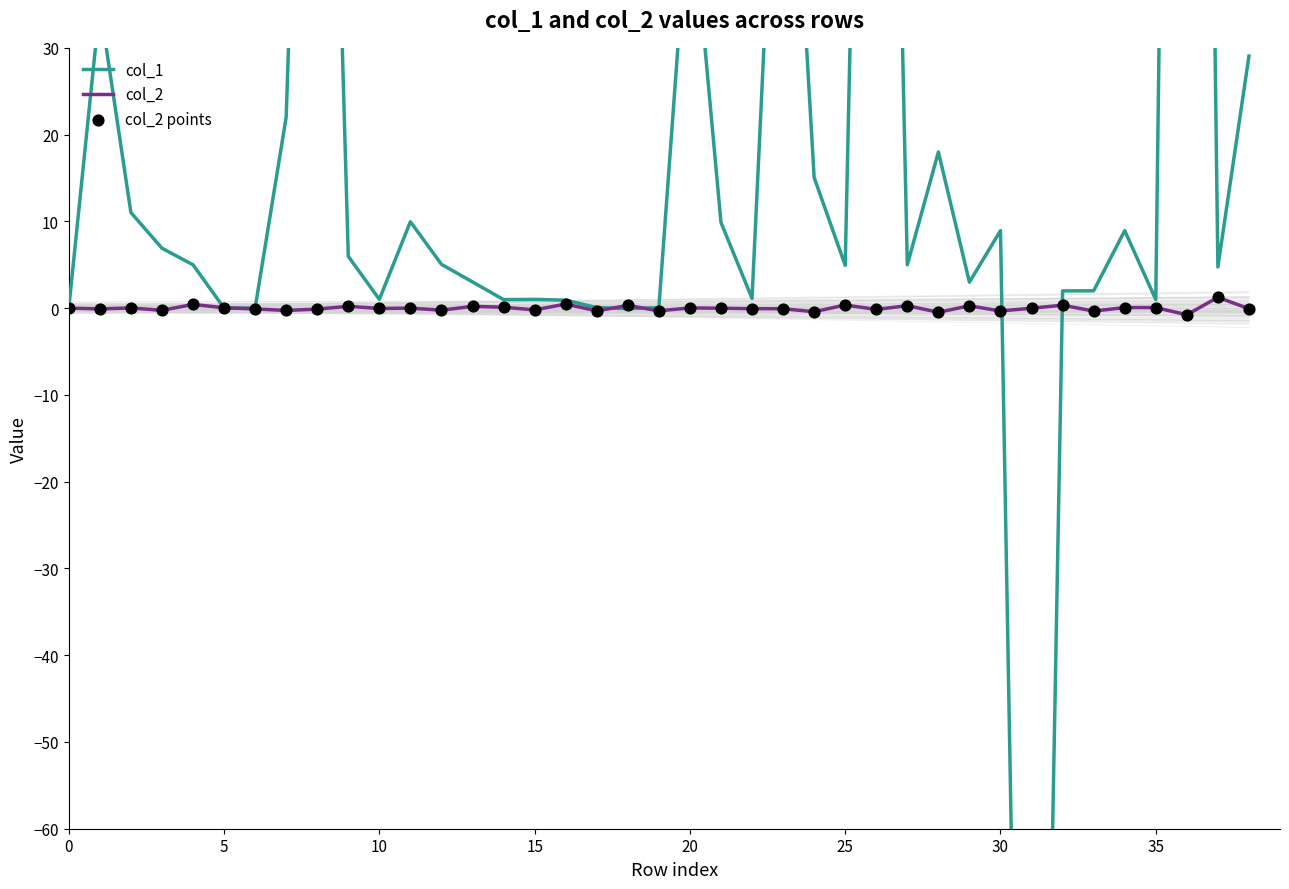

At how many categories does at least one series exceed -166?

39